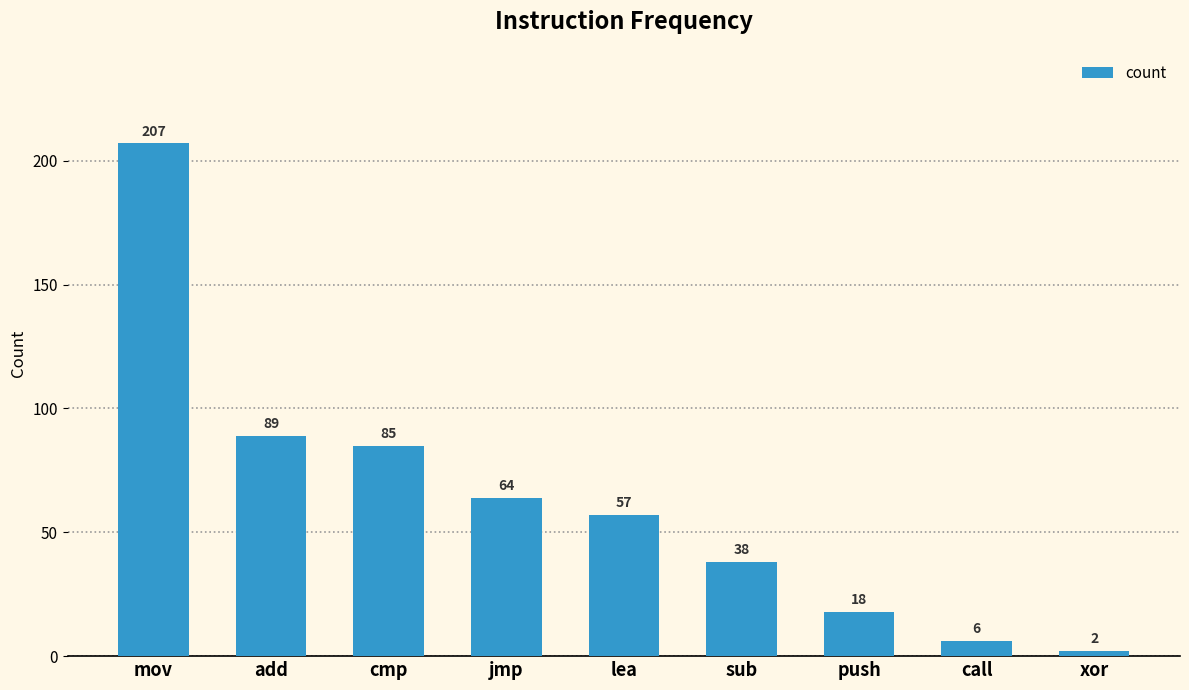

At which label is the value closest to 104?

add